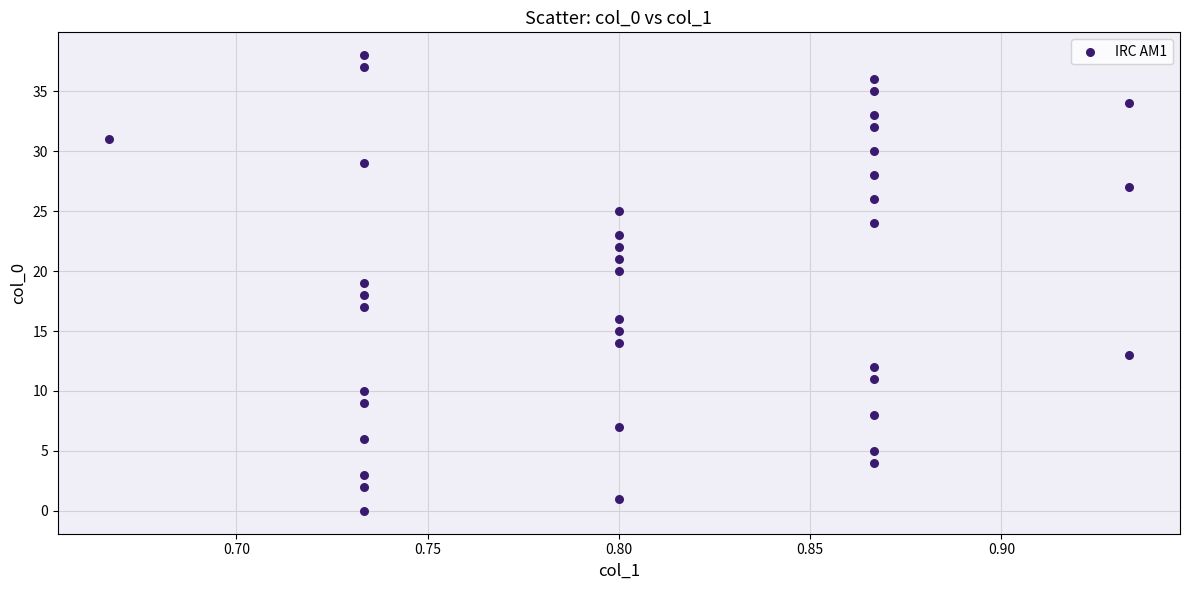

What is the range of Y values (max minus min)?

38